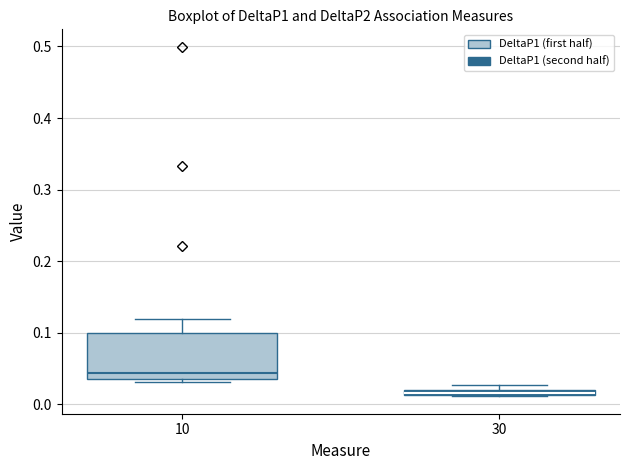

Which box is the tallest, from its lower edge to its upper edge?

10